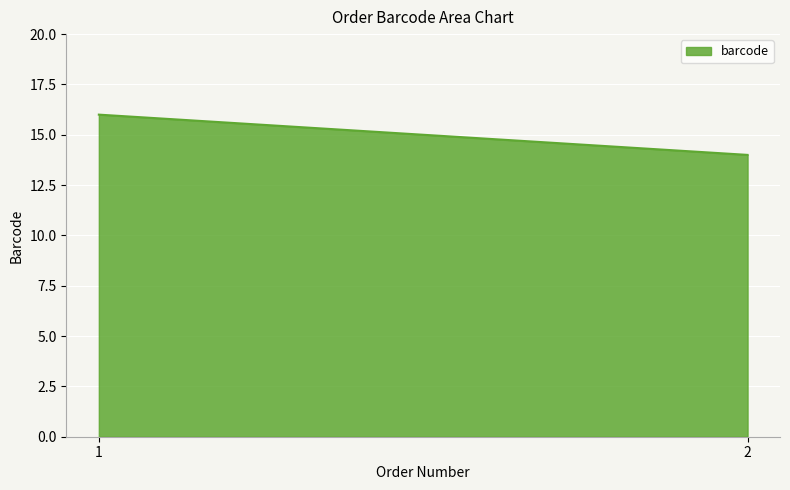

True or false: the data shows 27 at 1.

False